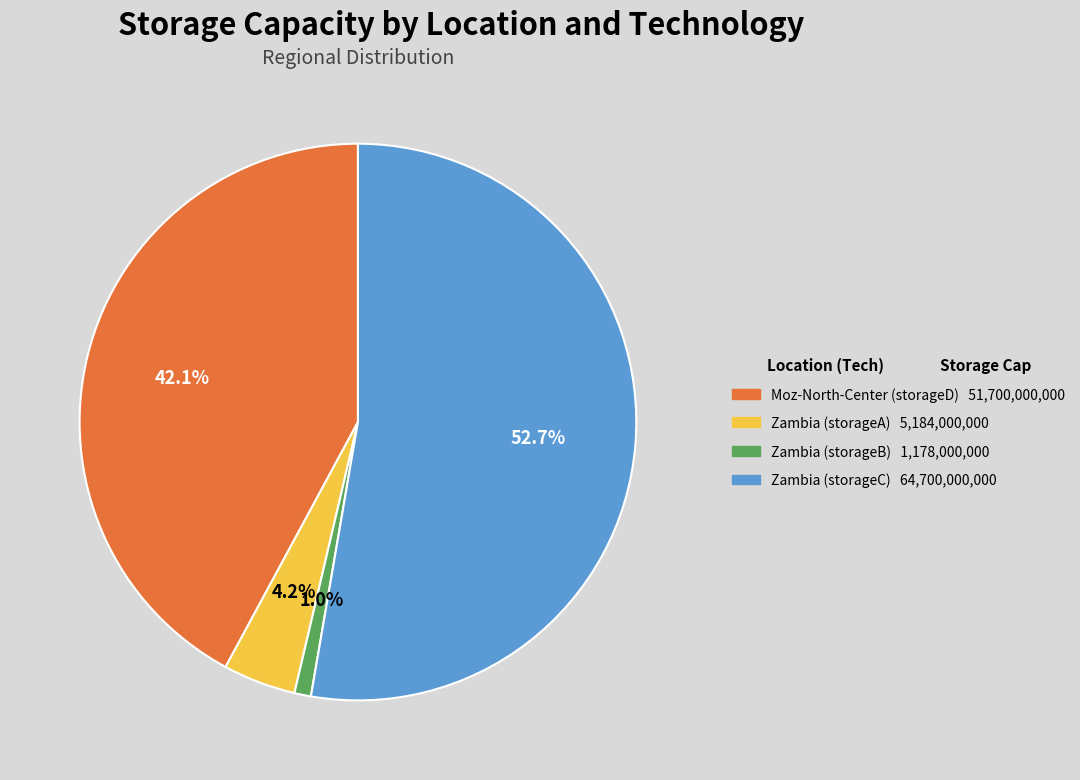

True or false: Zambia (storageB) accounts for 11% of the total.

False